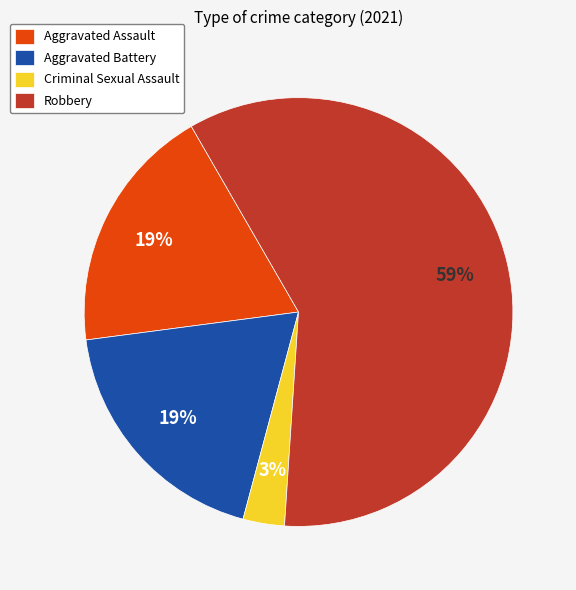

To the nearest percent, what is the difference between the Criminal Sexual Assault and Aggravated Battery slice percentages?

16%